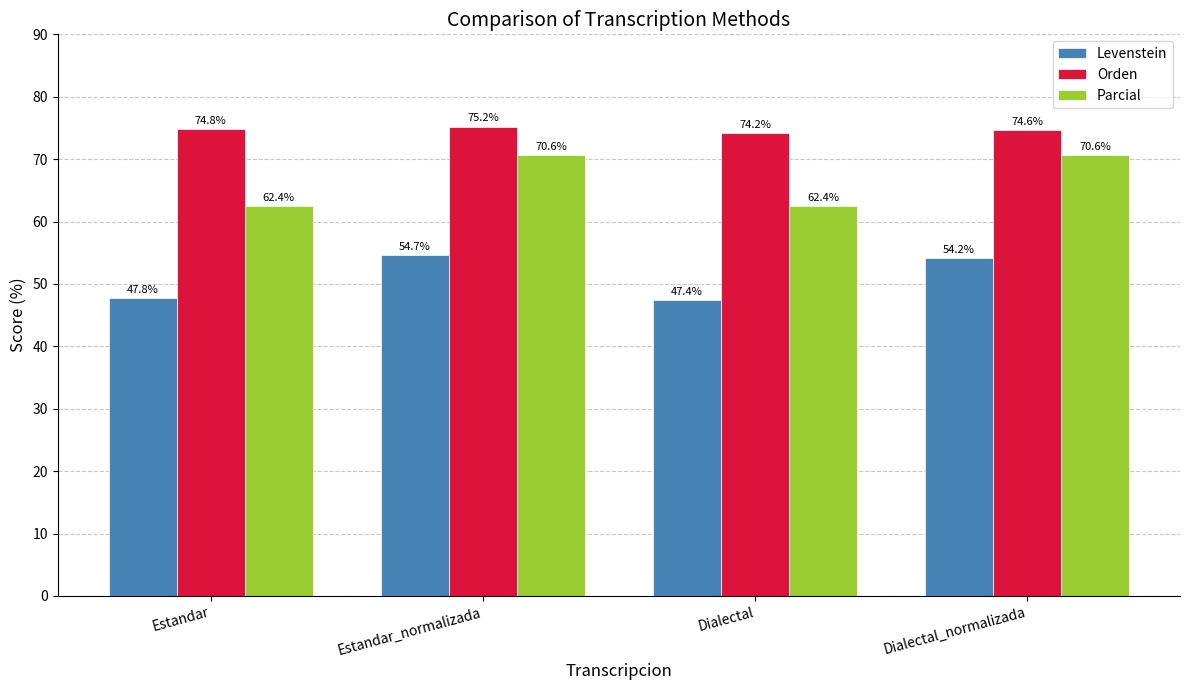

What are all the series names shown in the legend?

Levenstein, Orden, Parcial